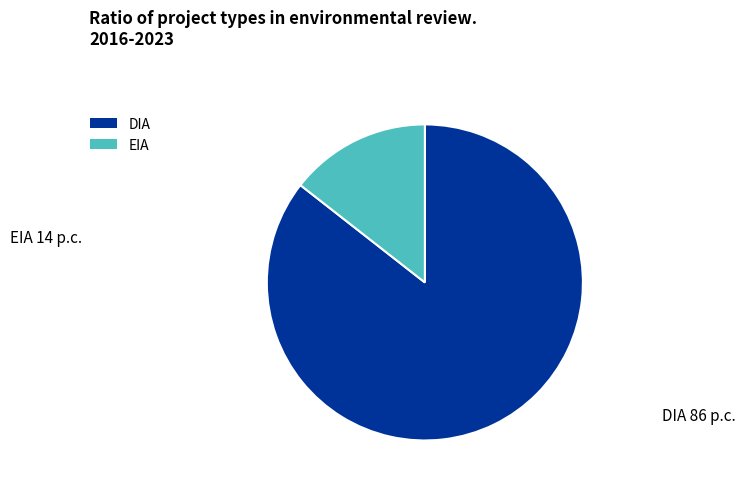

True or false: DIA accounts for 93% of the total.

False